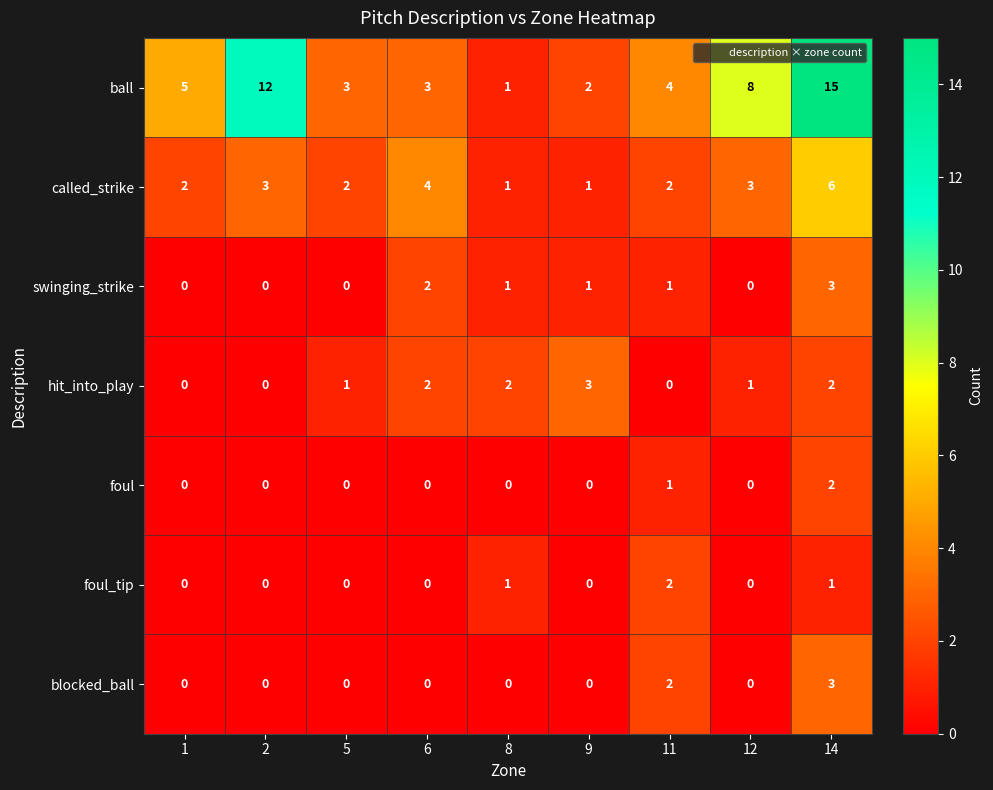

What is the spread (max minus min) of values at 2?

12